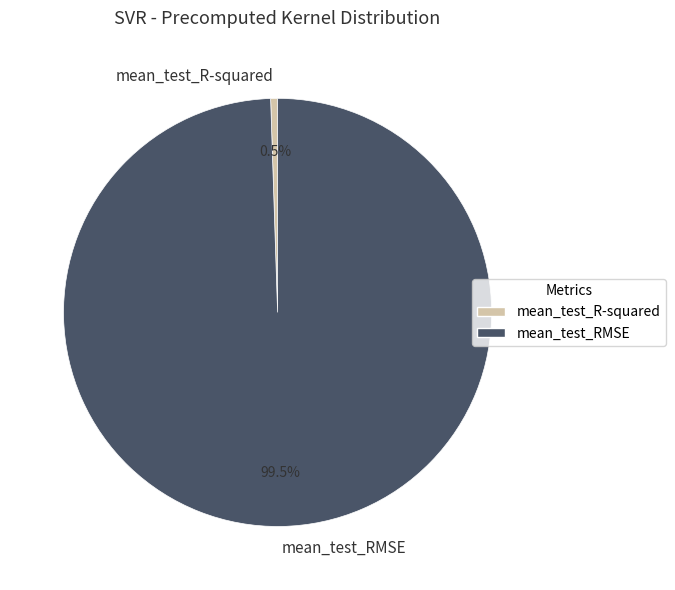

Combined, what portion of the pie is mean_test_R-squared and mean_test_RMSE?

100.0%